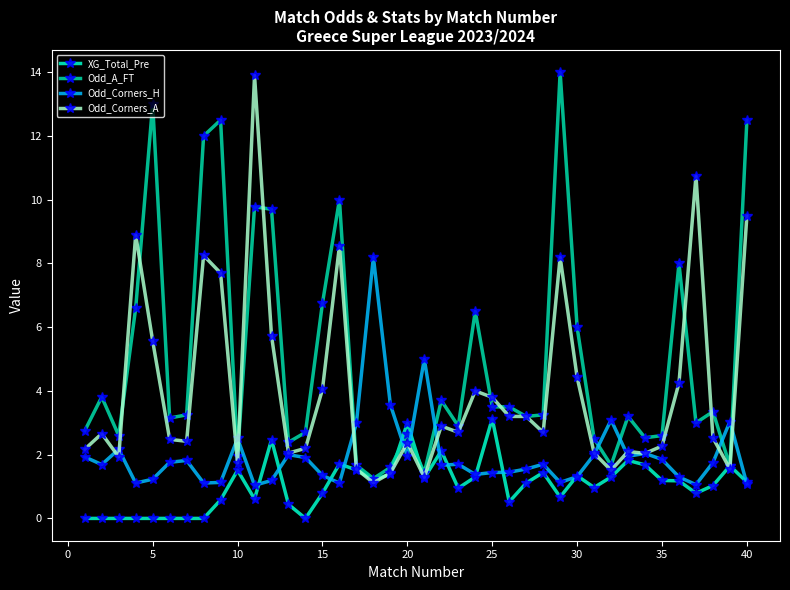

True or false: Odd_Corners_H has more than 0 interior local peaks.

True